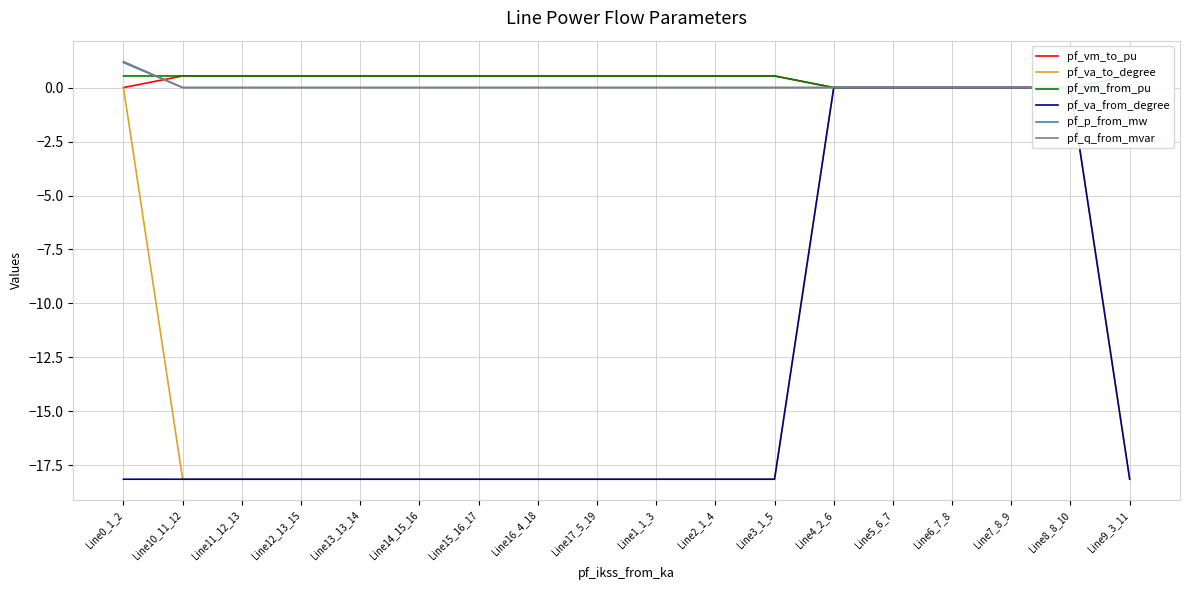

Which series has the largest range (max minus min)?

pf_va_from_degree